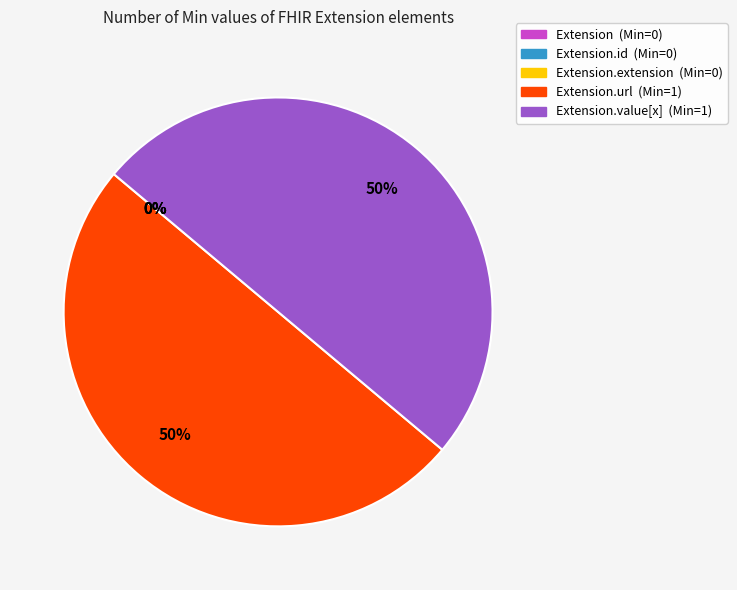

Between Extension.value[x] and Extension, which is larger?

Extension.value[x]